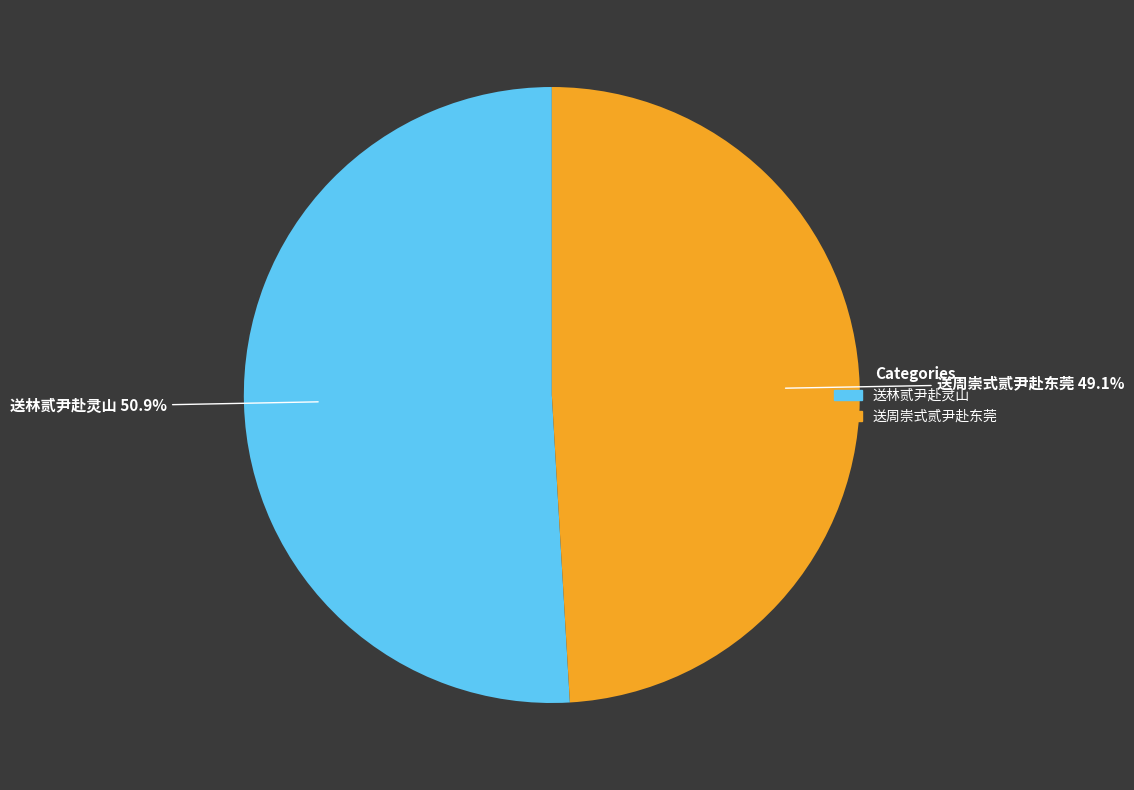

How many slices are in this pie chart?

2